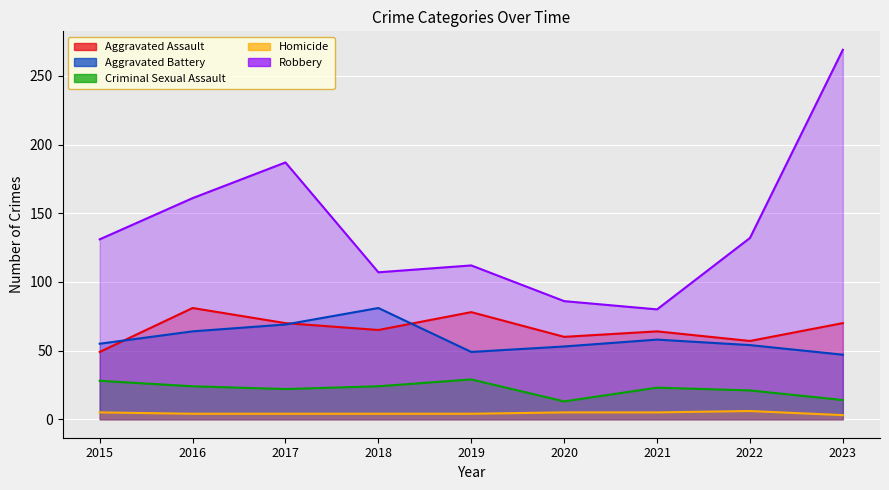

Which series changed the most between 2017 and 2018?

Robbery